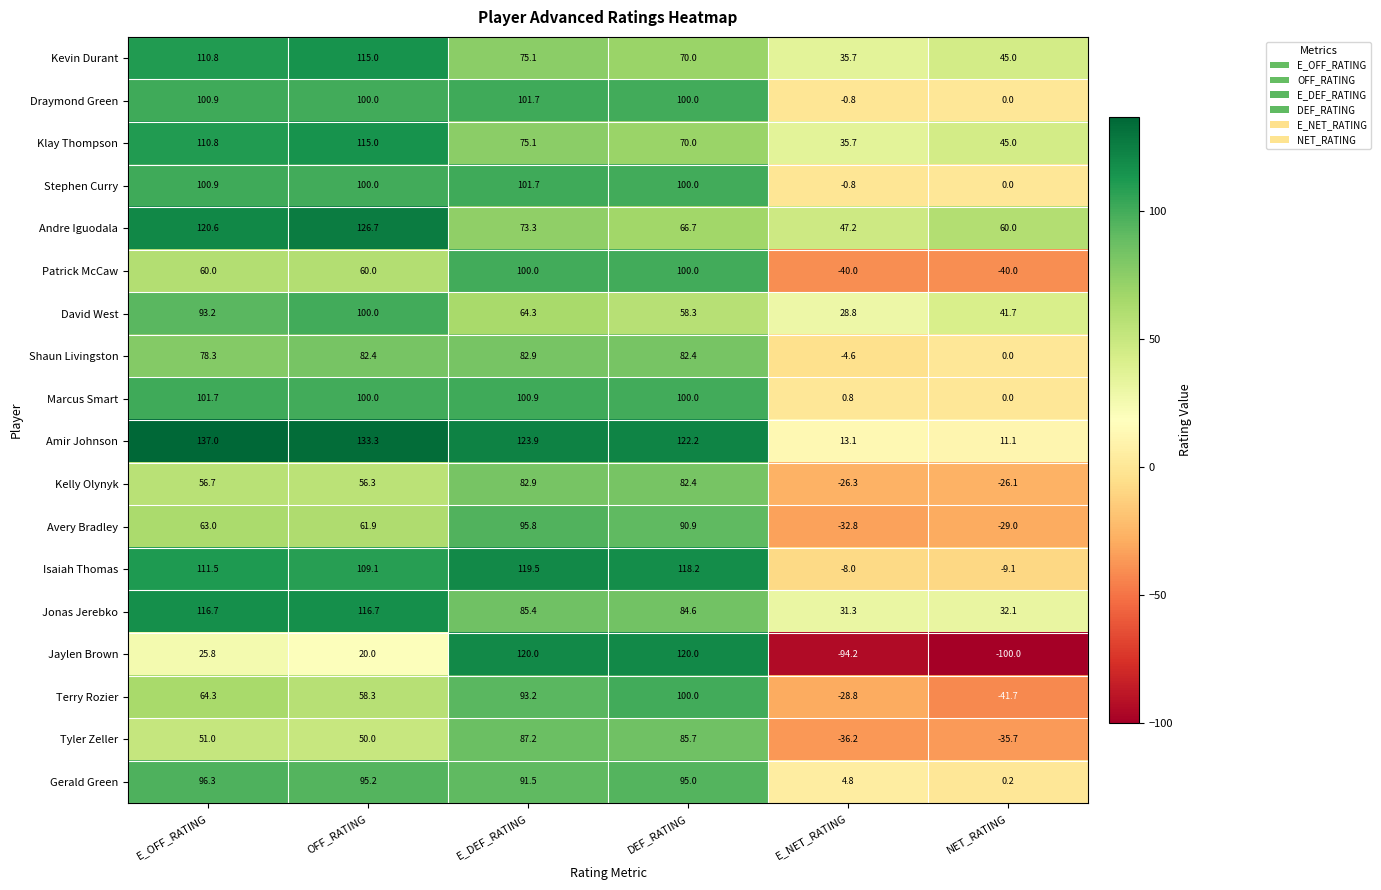

True or false: Patrick McCaw has a value of 100.0 at E_DEF_RATING.

True